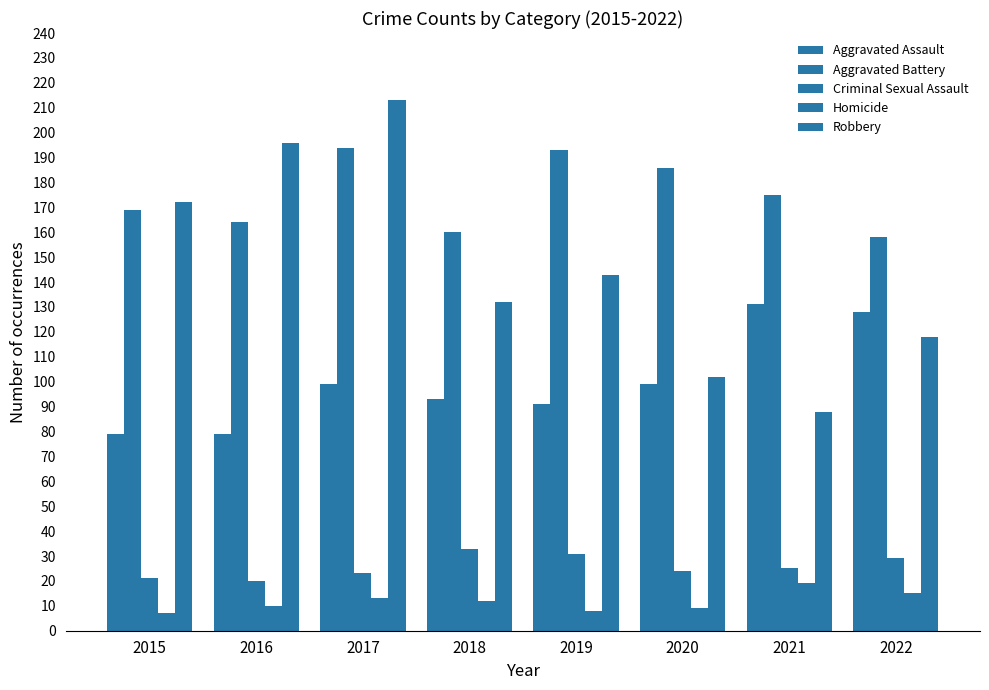

How many groups of bars are there?

8